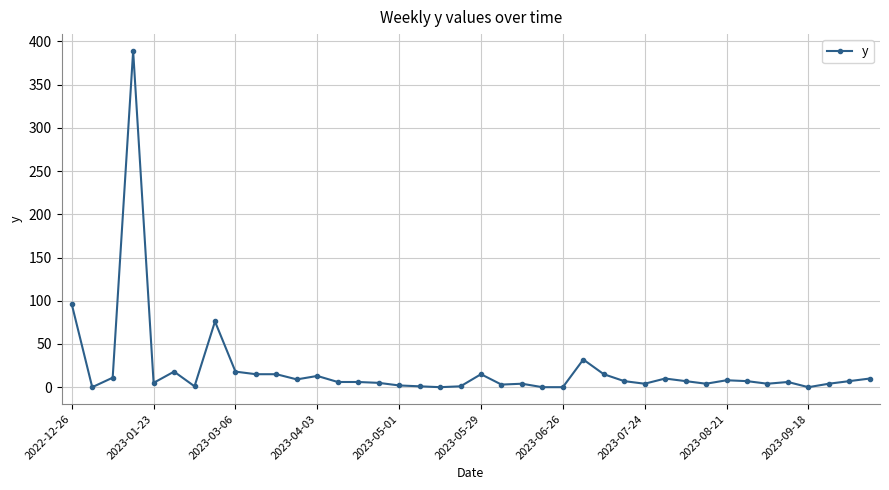

Count the number of categories in the chart.

40